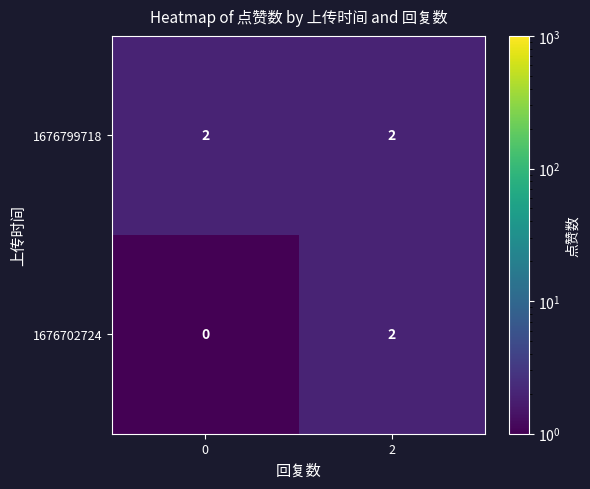

At how many categories does at least one series exceed 1?

2